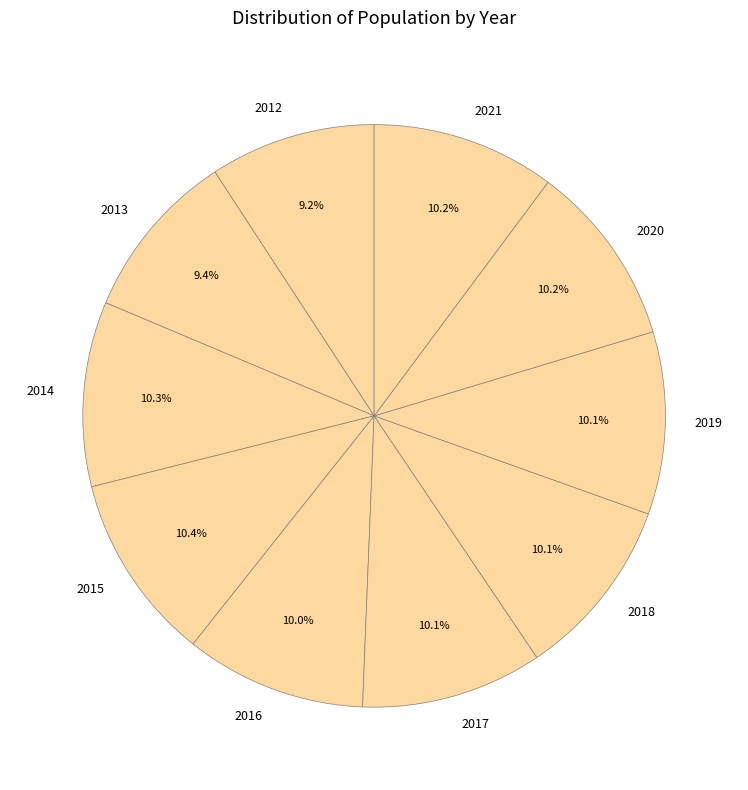

To the nearest percent, what portion does 2017 represent?

10%